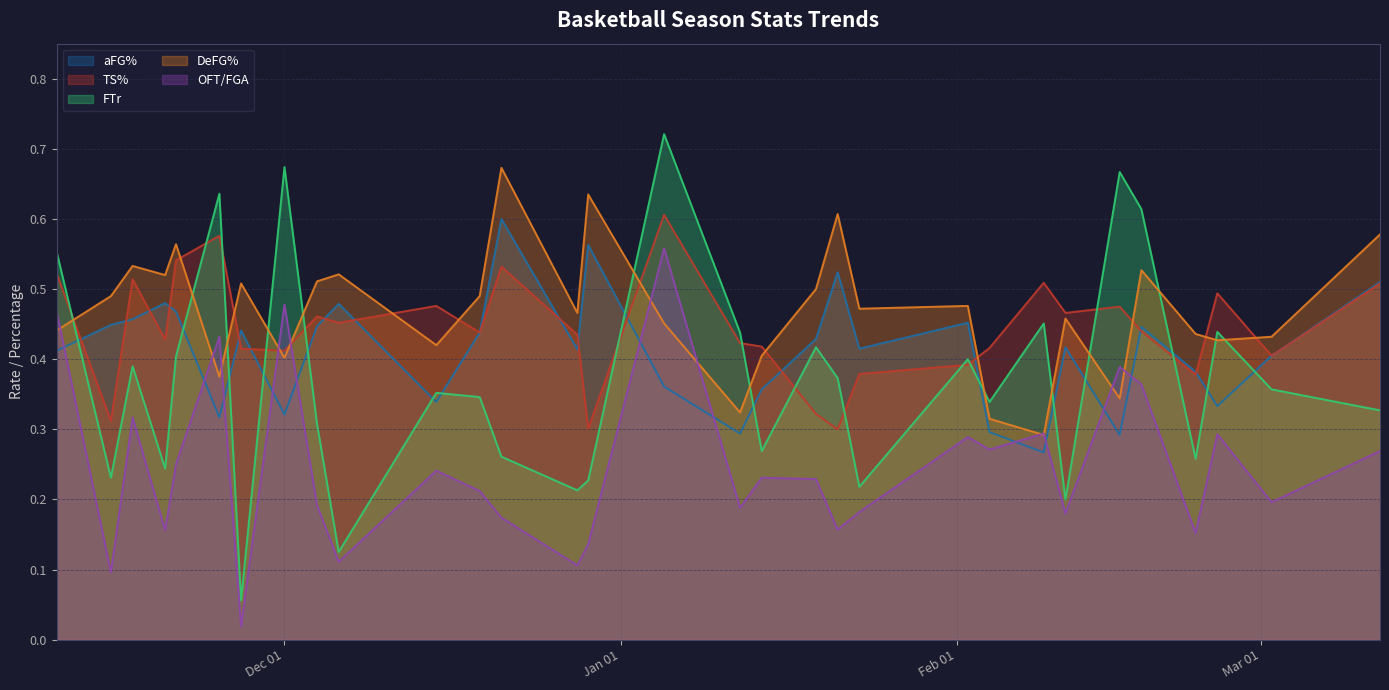

True or false: aFG% and TS% cross at least once.

True